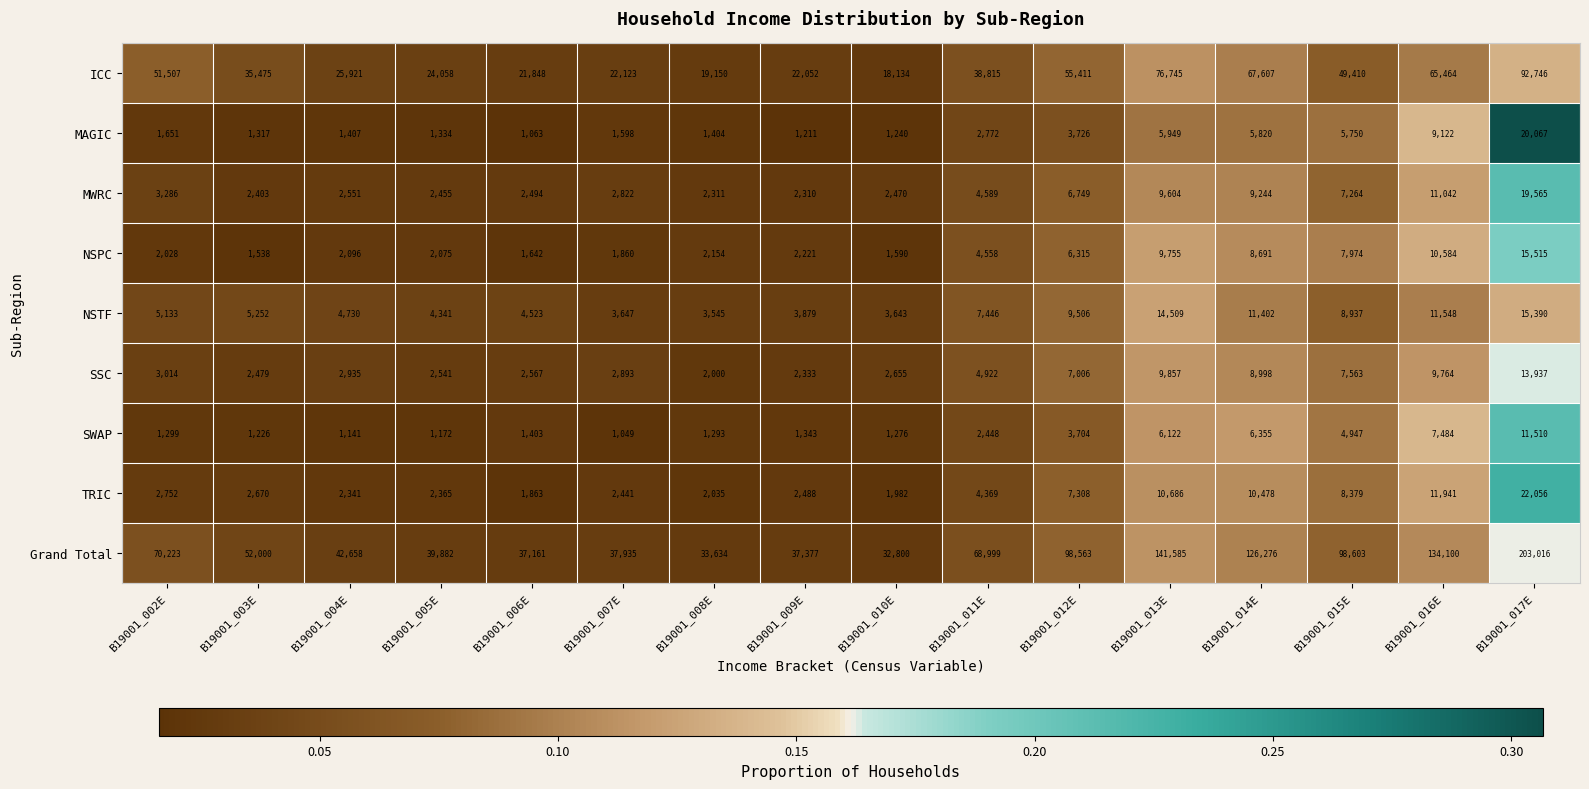

What is the maximum value shown in the chart?

203016